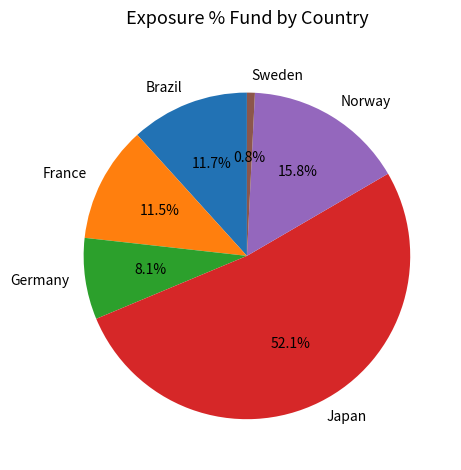

Count the number of slices in the pie.

6